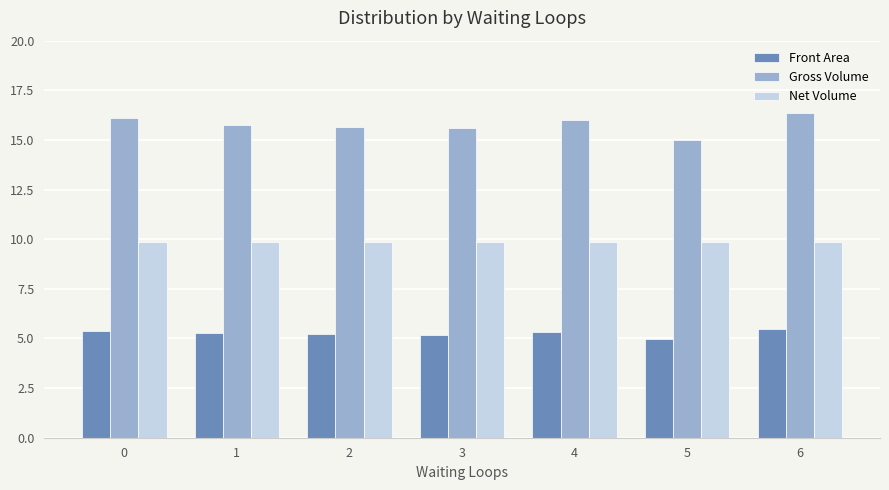

What is the spread (max minus min) of values at 2?

10.4